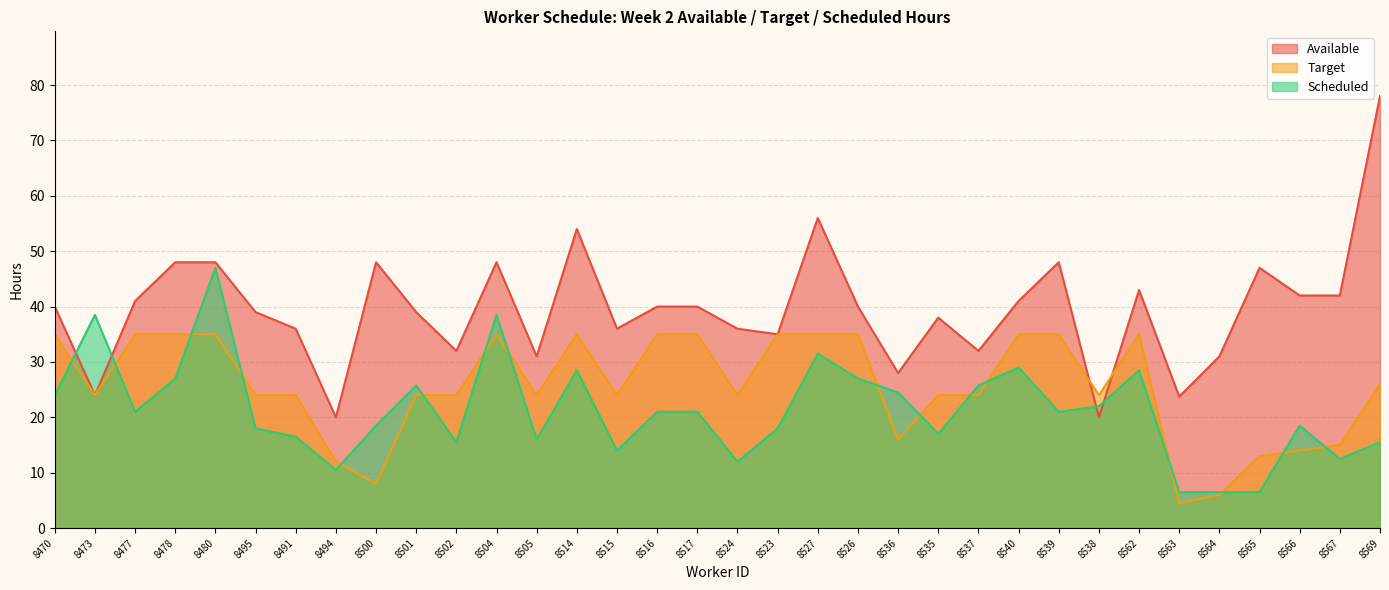

Is it true that Target equals 28.6 at 8536?

False